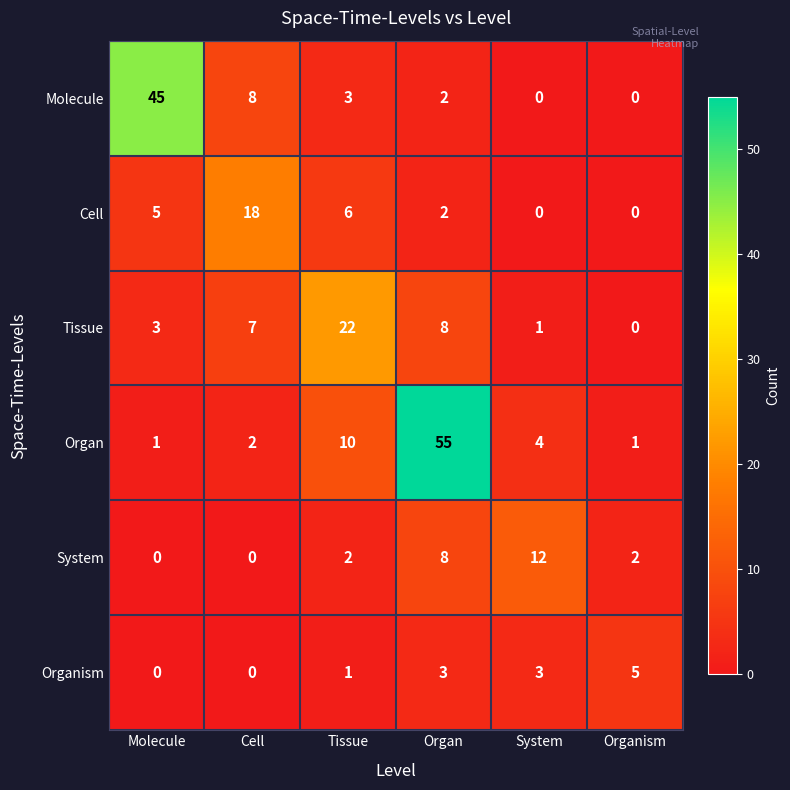

How many distinct data groups are displayed?

6